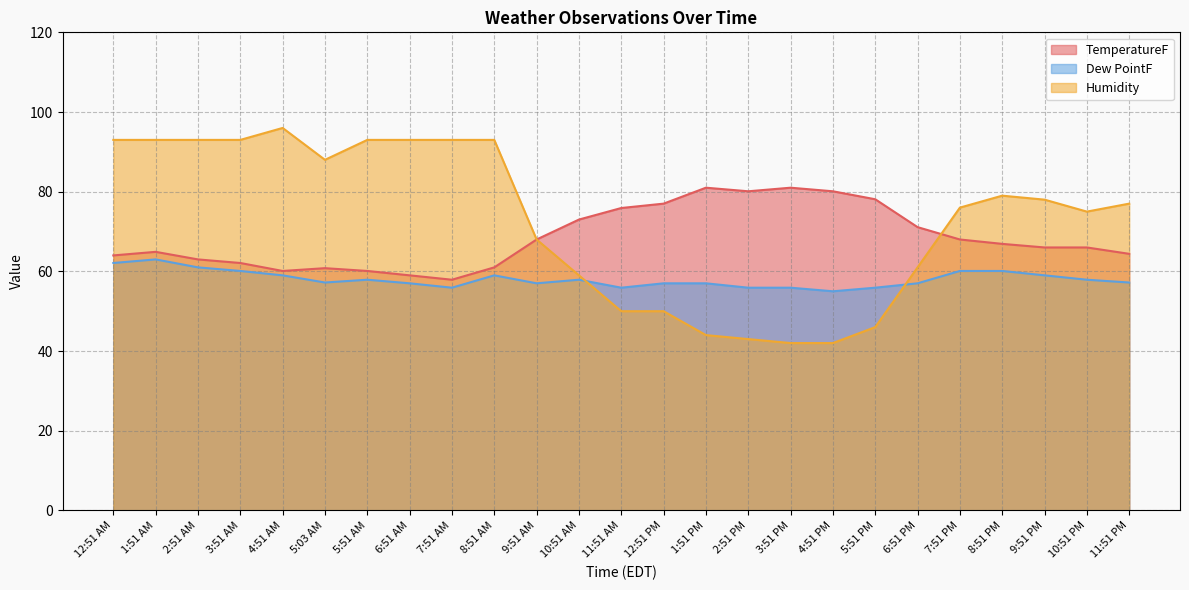

What is the maximum value shown in the chart?

96.0